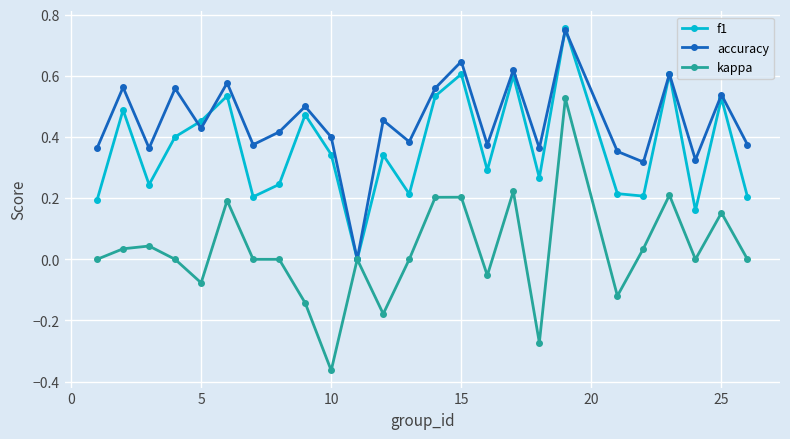

Which series has the widest spread of values?

kappa